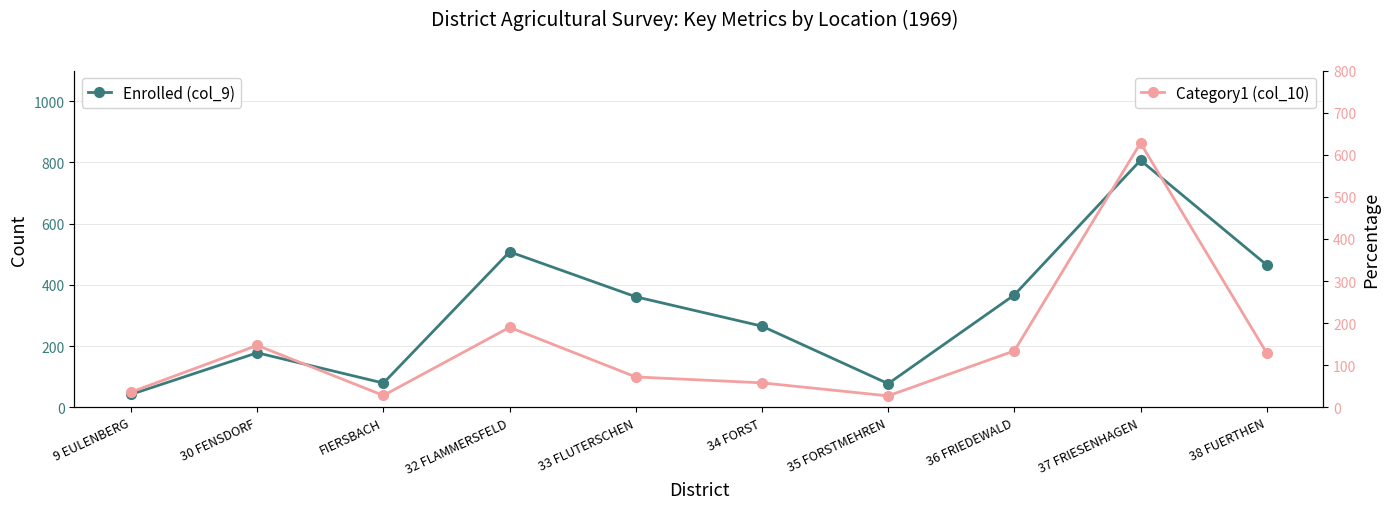

True or false: Category1 (col_10) and Enrolled (col_9) intersect in this chart.

False